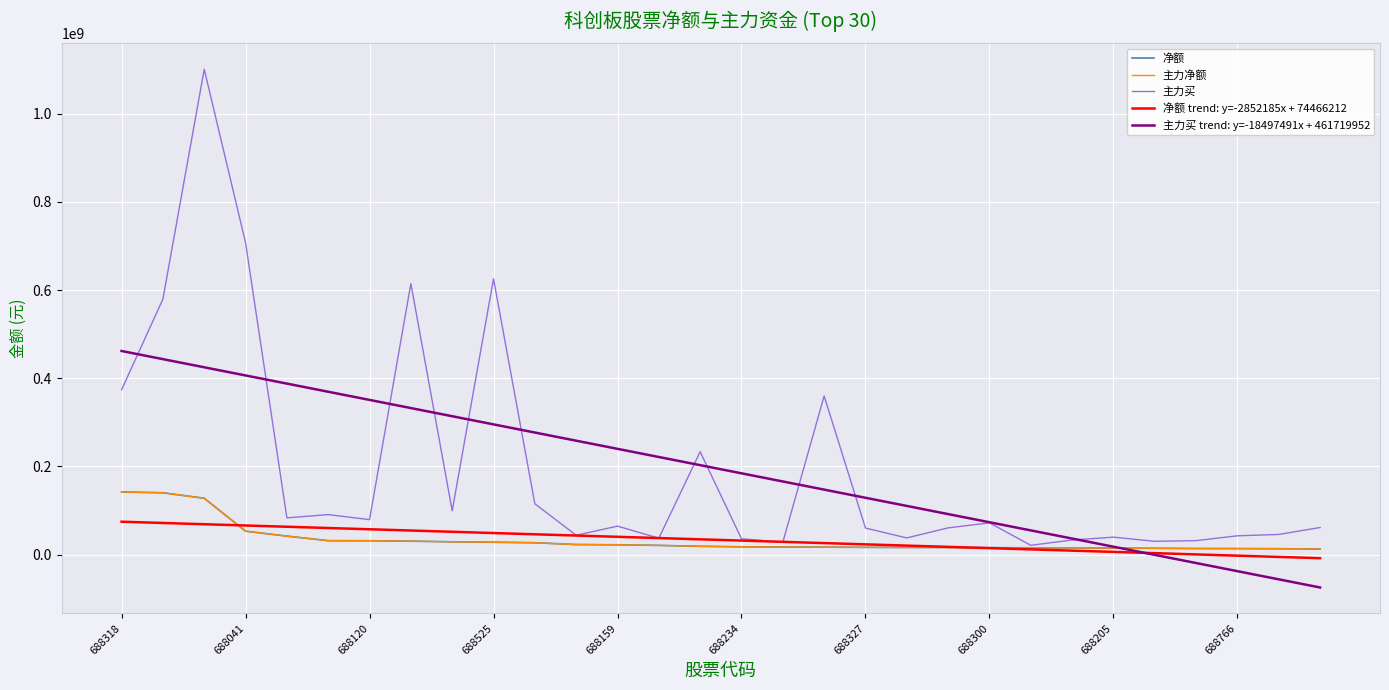

Which series has the largest total across all categories?

主力买